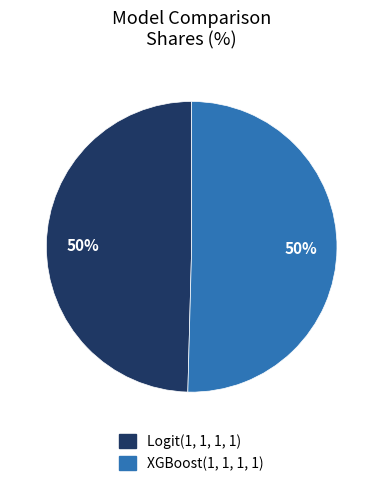

Is it true that XGBoost(1, 1, 1, 1) is 57% of the pie?

False